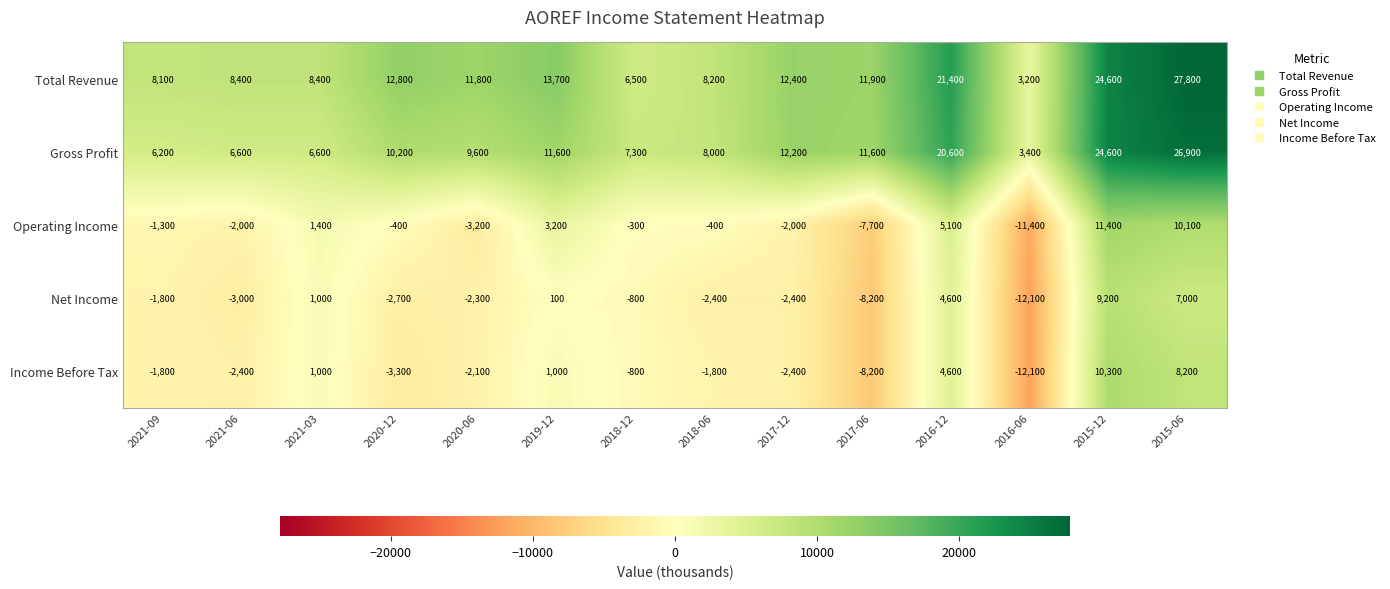

List the series in order of their peak value, lowest first.

Net Income, Income Before Tax, Operating Income, Gross Profit, Total Revenue